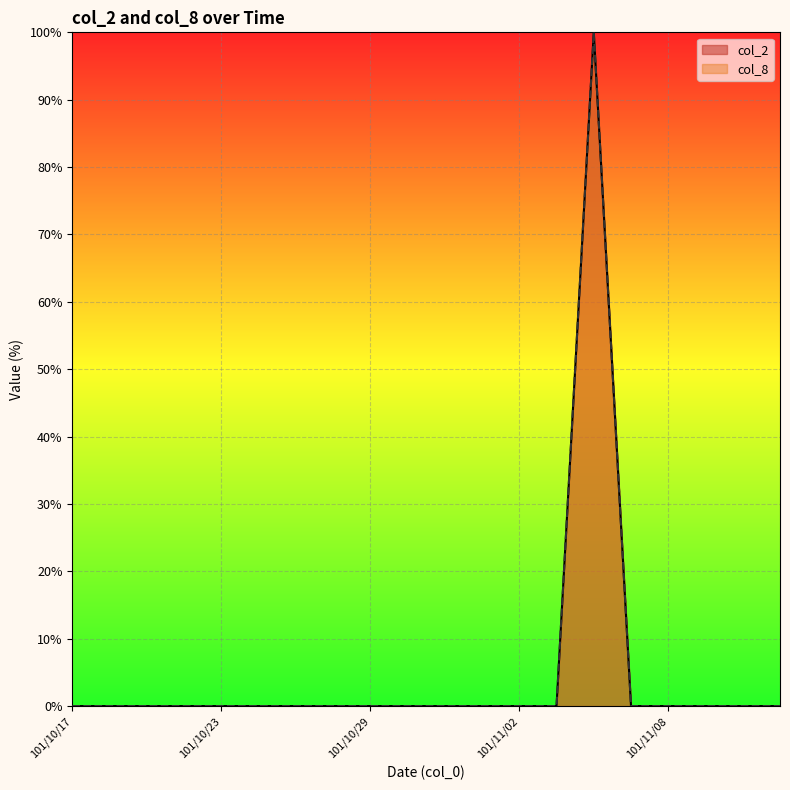

True or false: col_2 has more than 1 interior local peaks.

False